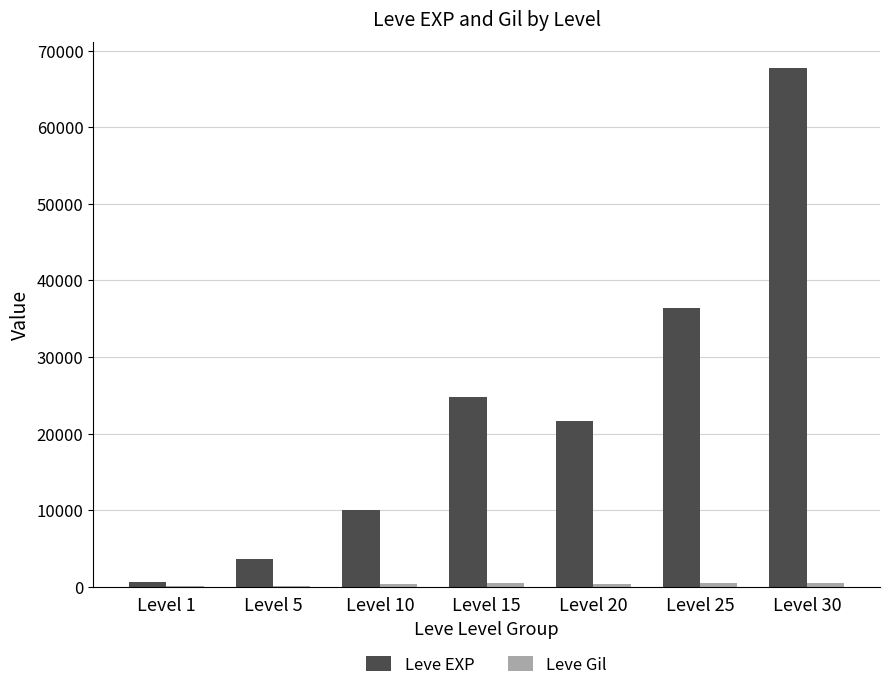

Which series has the largest total across all categories?

Leve EXP